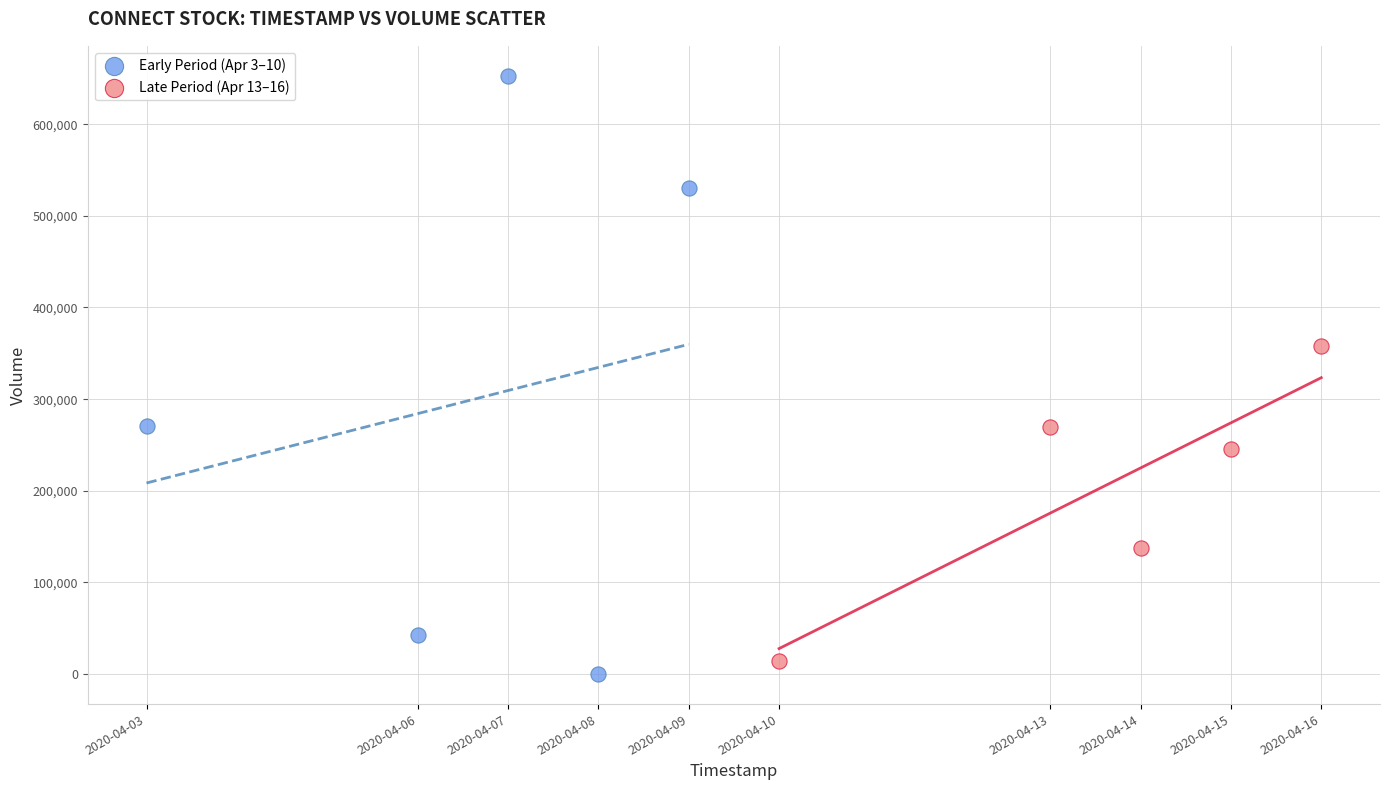

Which series reaches the maximum Y coordinate?

Early Period (Apr 3–10)